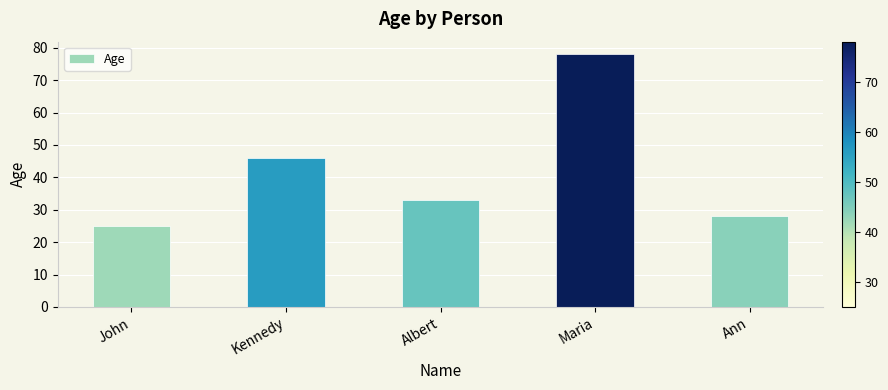

Reading right to left, extract all data points from this chart.

28	78	33	46	25